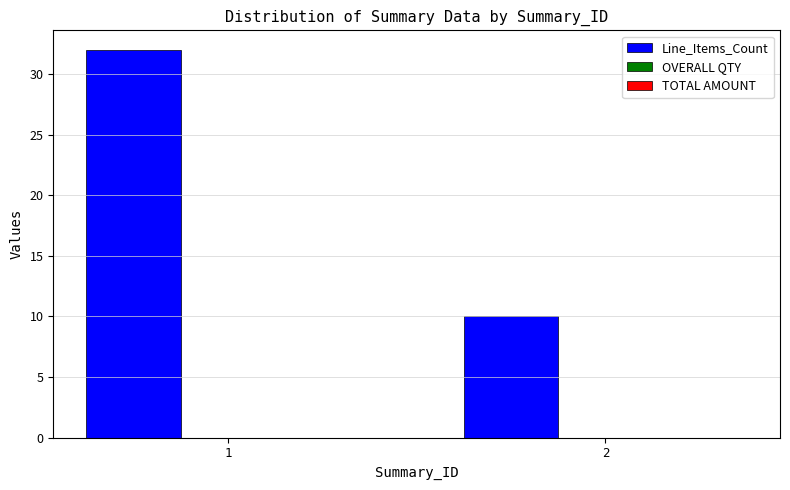

The value at 2 is 10. True or false?

True